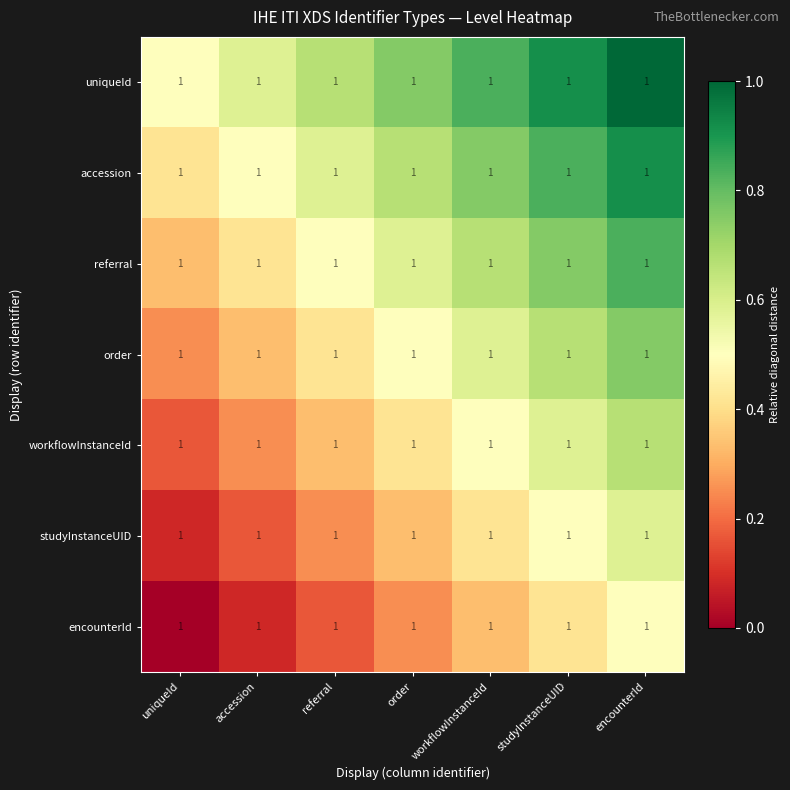

Which label corresponds to the largest value in the chart?

encounterId